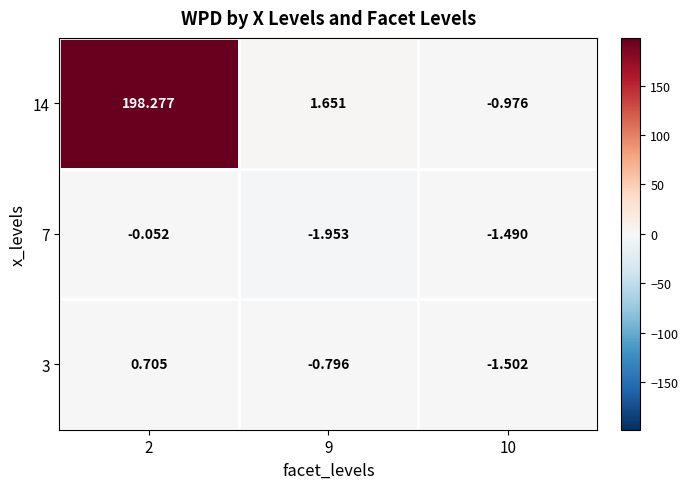

How many series are shown in this chart?

3